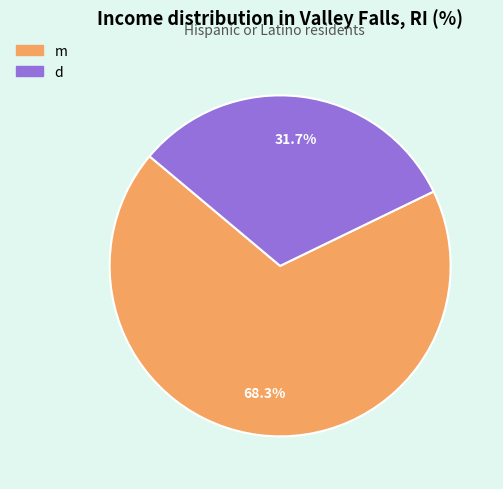

Does any single category account for the majority?

Yes